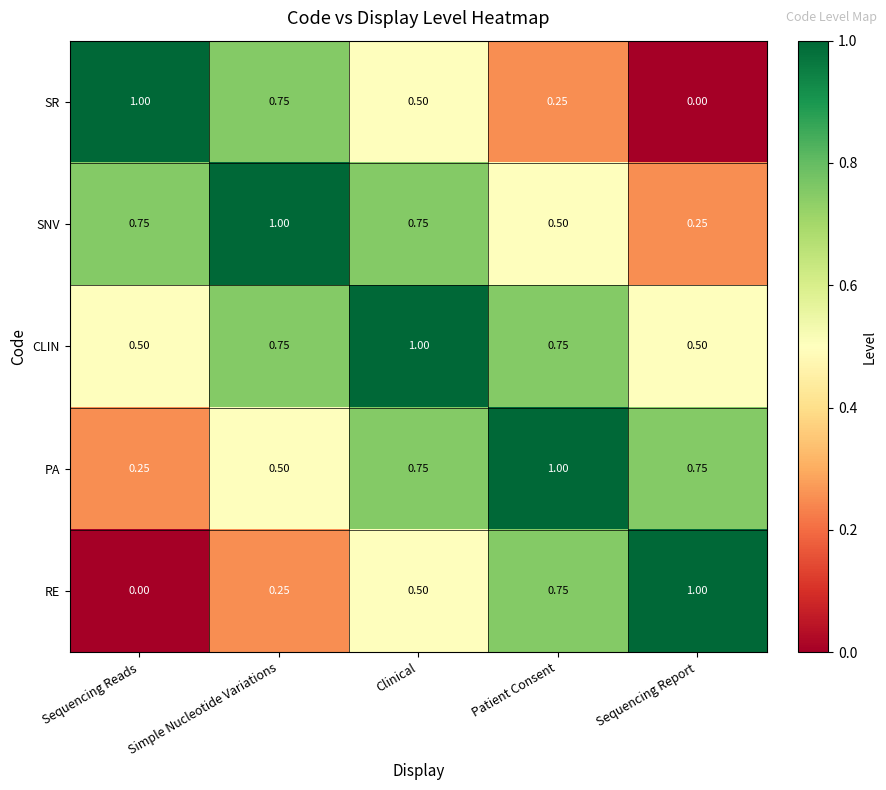

At which label is PA closest to 0?

Sequencing Reads